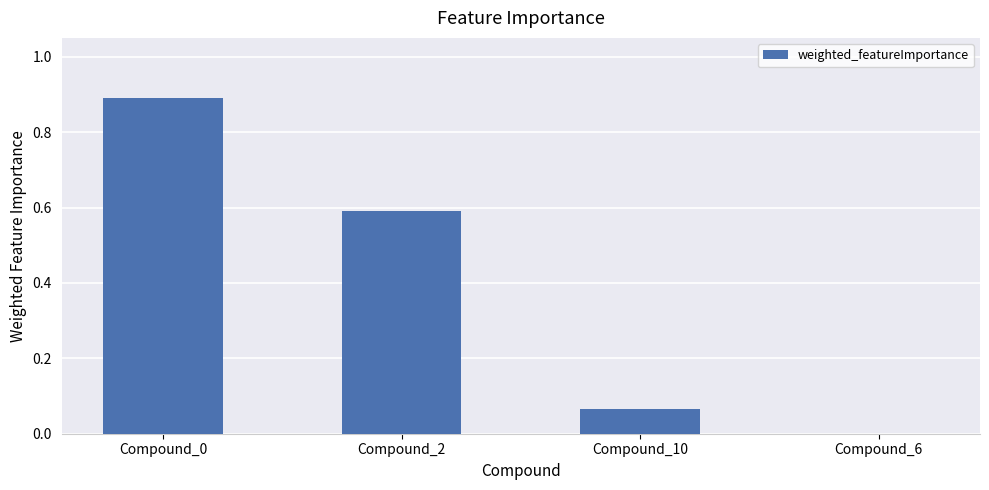

At which category does the chart reach its peak across all series?

Compound_0